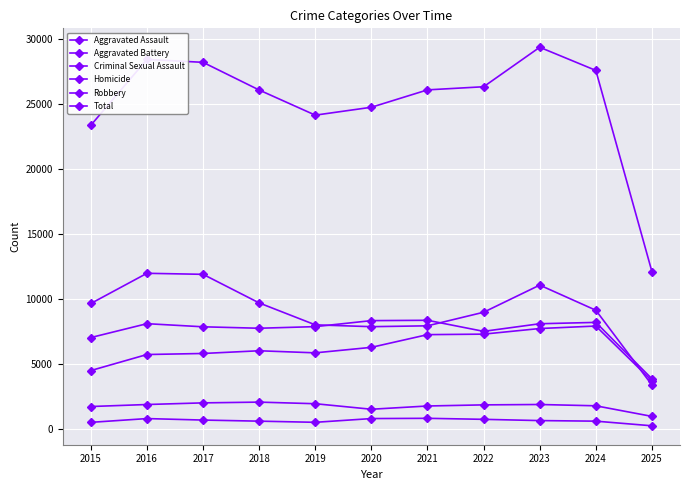

What is the value of the Robbery point at the 5th from the left?

7995